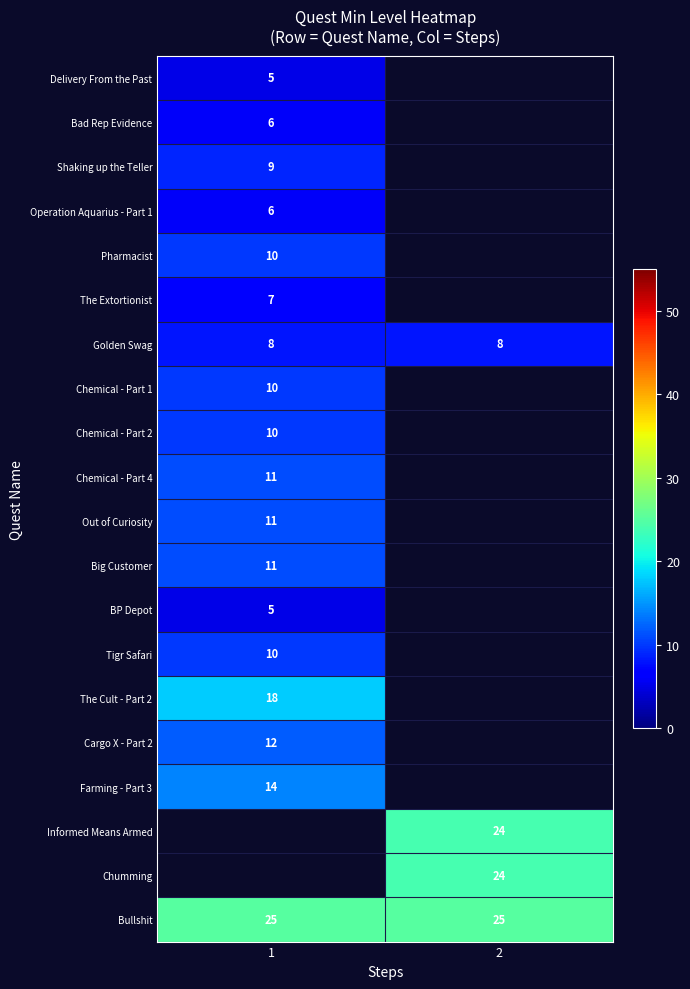

The value of Shaking up the Teller at 1 is 9. True or false?

True